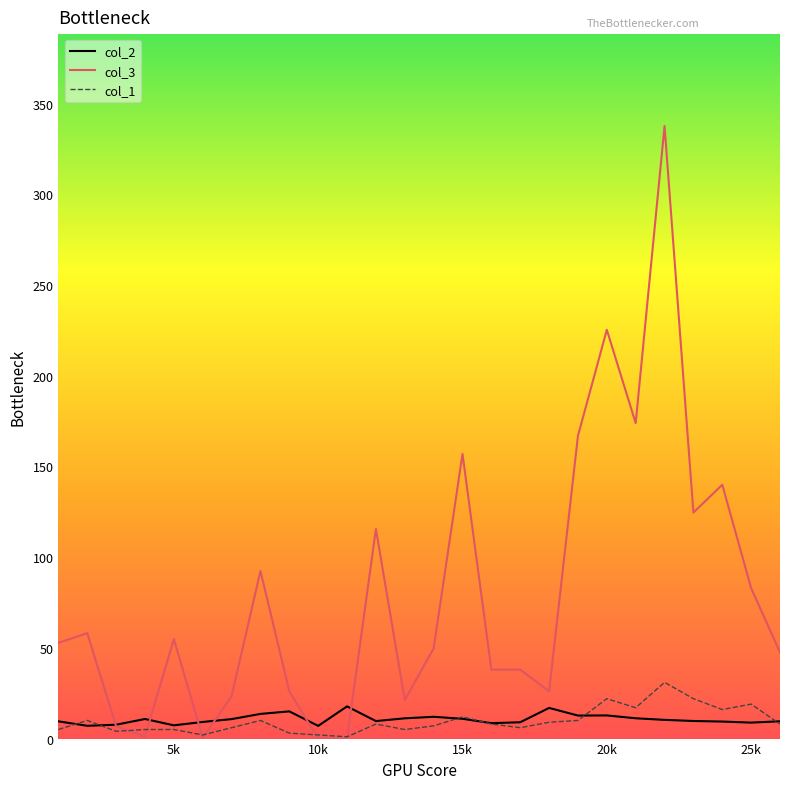

Which series has the widest spread of values?

col_3